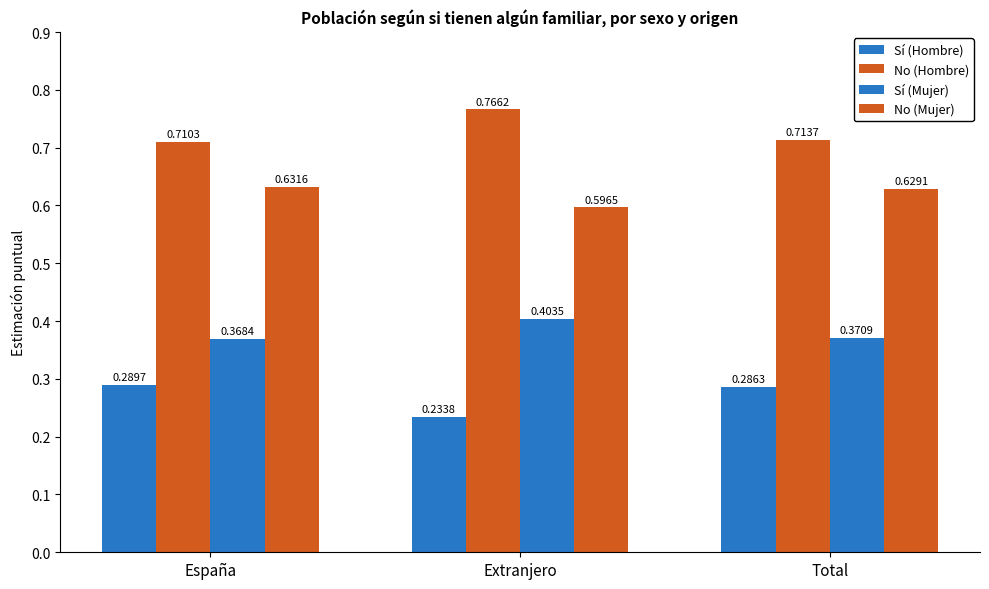

How many bars are there in total?

12